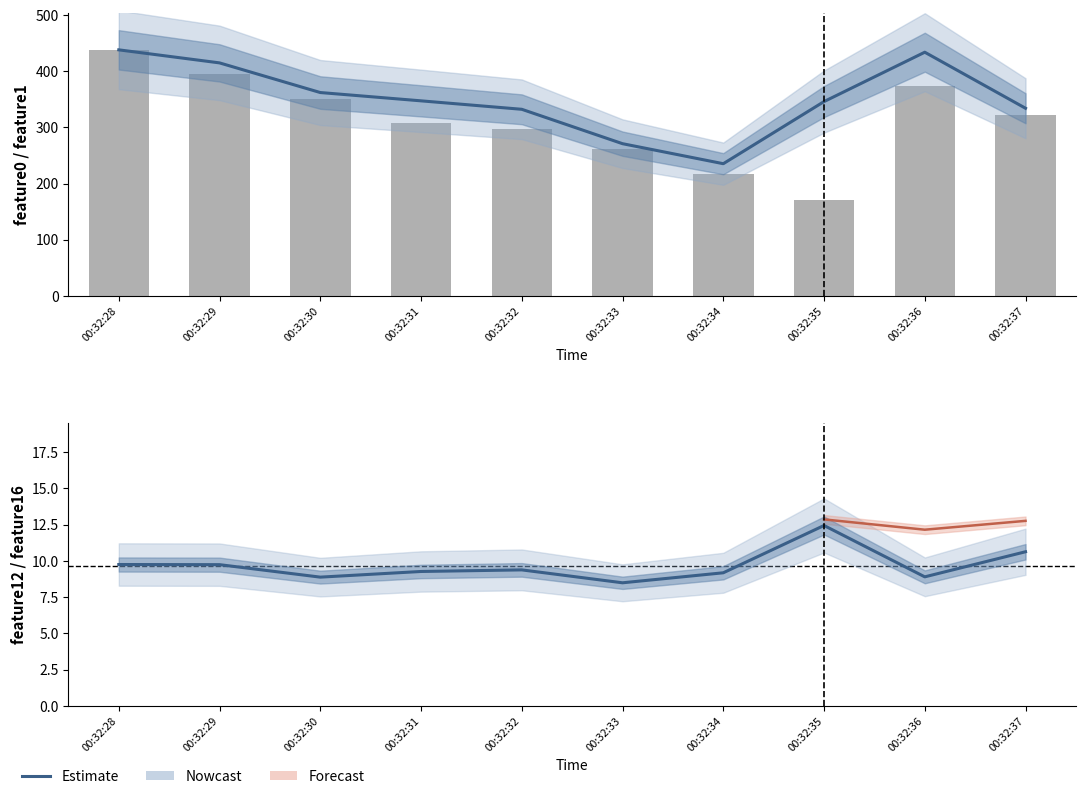

How many data points in feature1 are above 347?

5